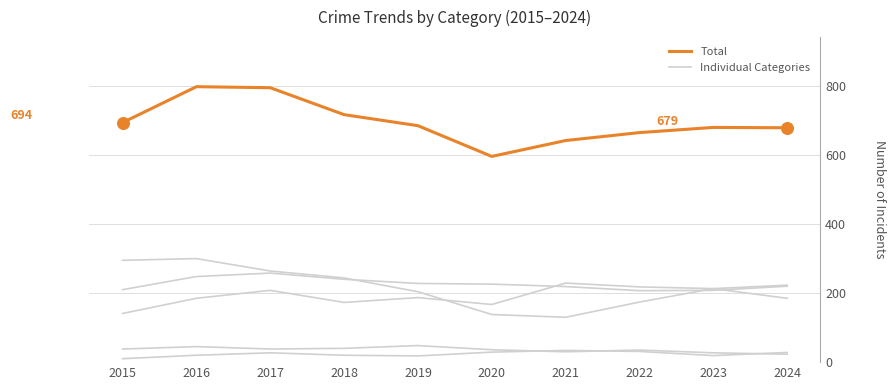

What is the total value across all series at 2023?

1360